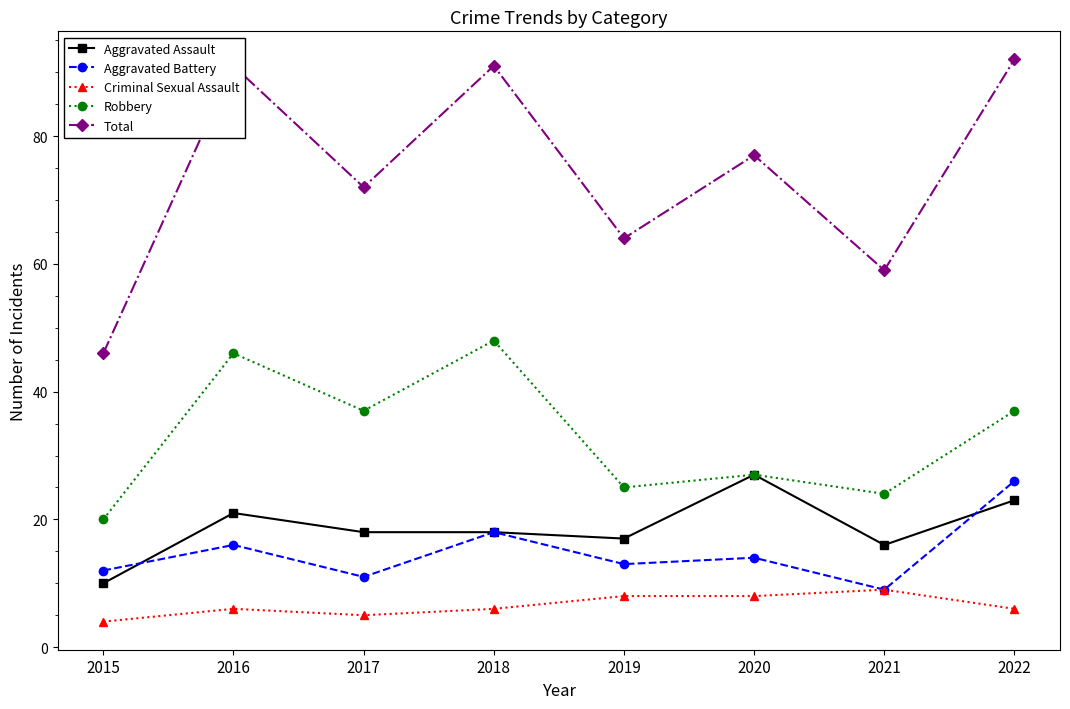

Which series has the widest spread of values?

Total